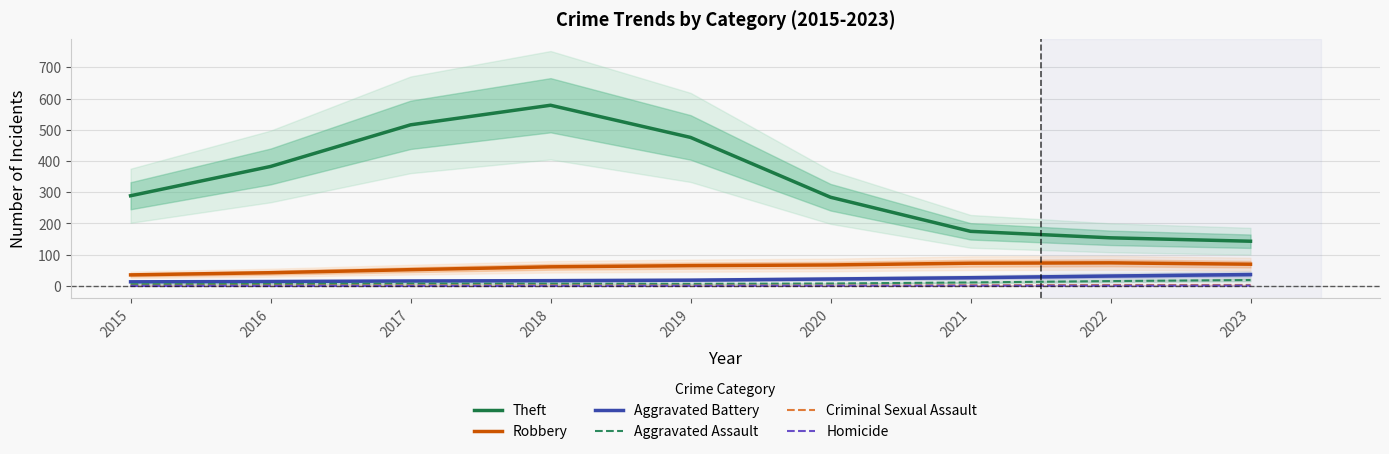

How many interior local peaks does the Criminal Sexual Assault series have?

1